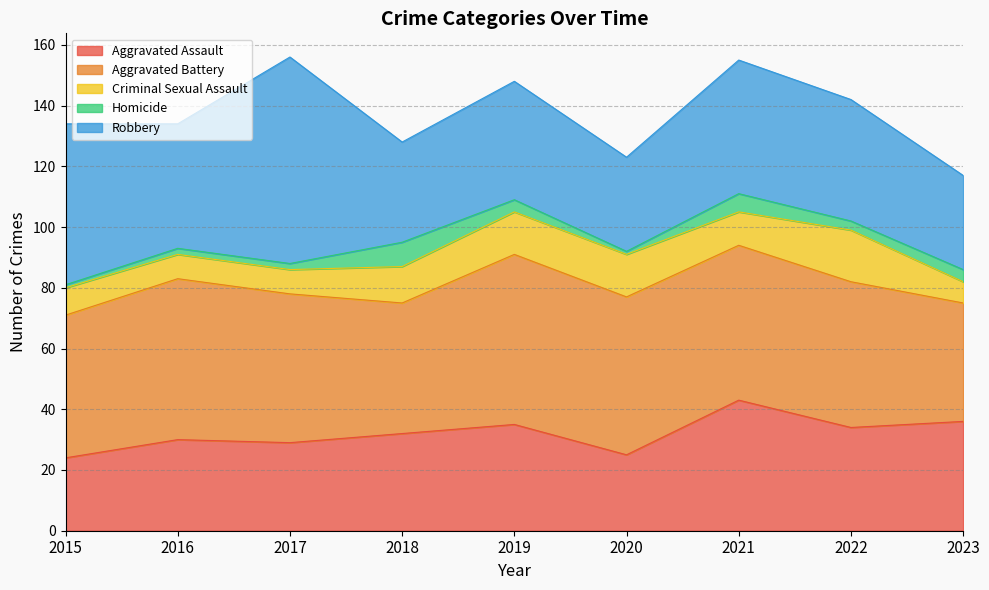

The value of Homicide at 2022 is 3. True or false?

True